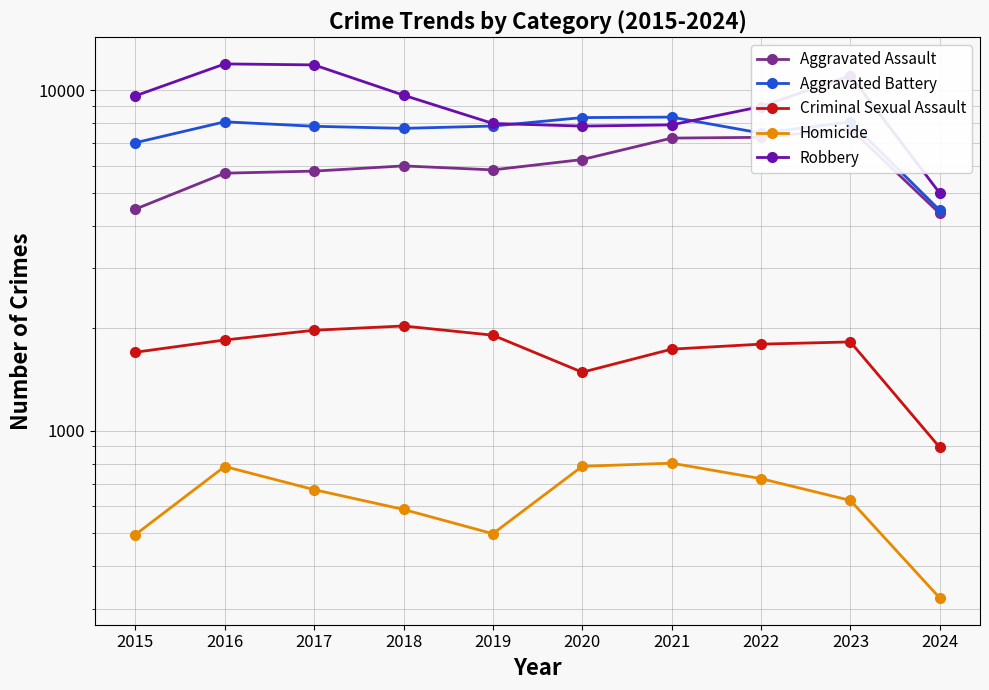

In Robbery, how many points are higher than both neighbors (excluding endpoints)?

2